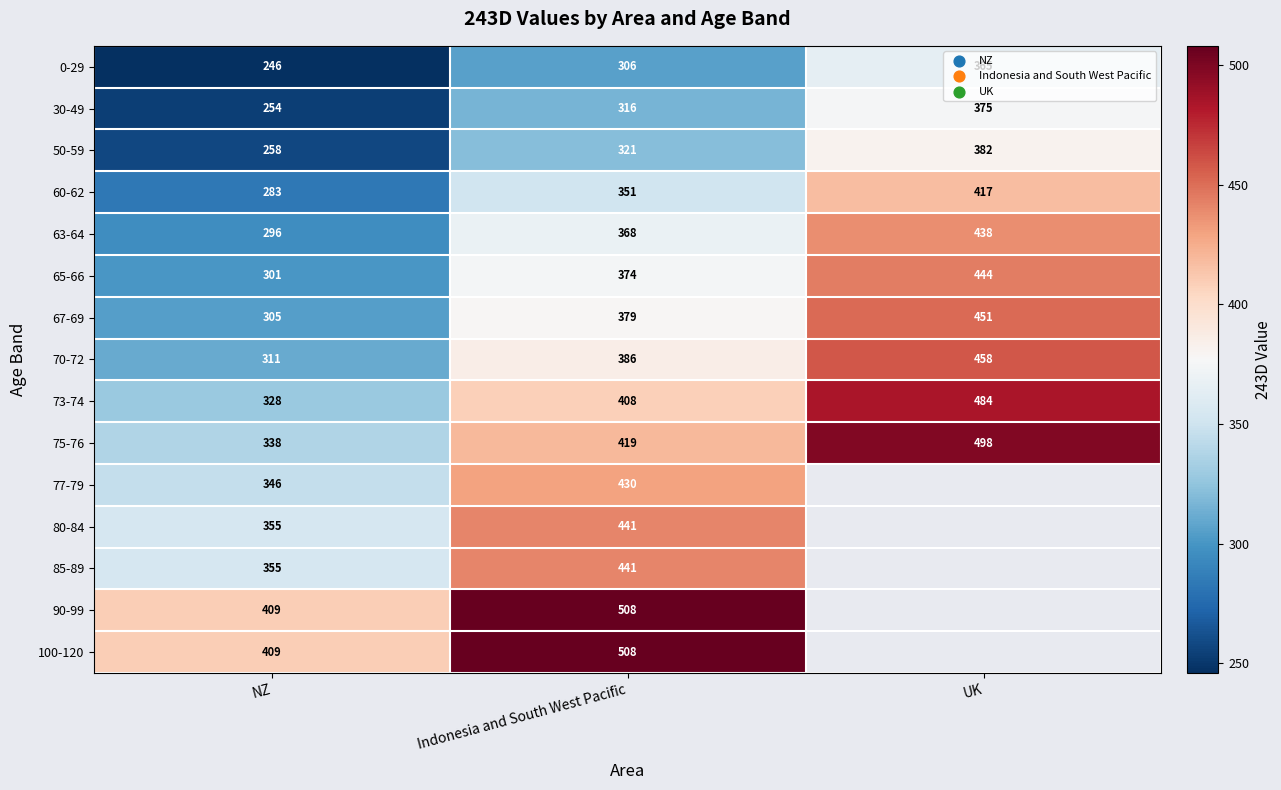

At how many categories does at least one series exceed 452?

2